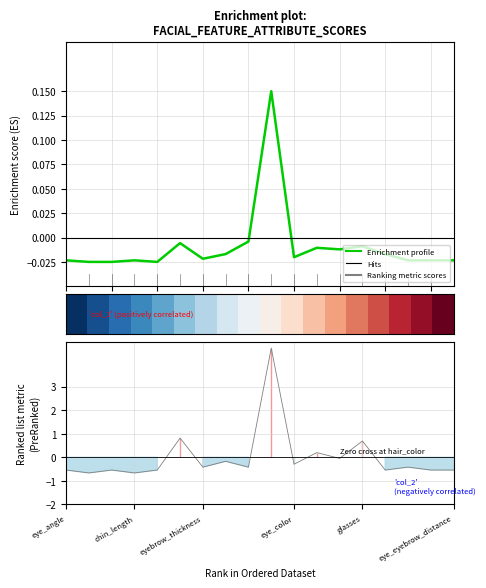

The value of col_1 at eye_eyebrow_distance is -1.0. True or false?

False